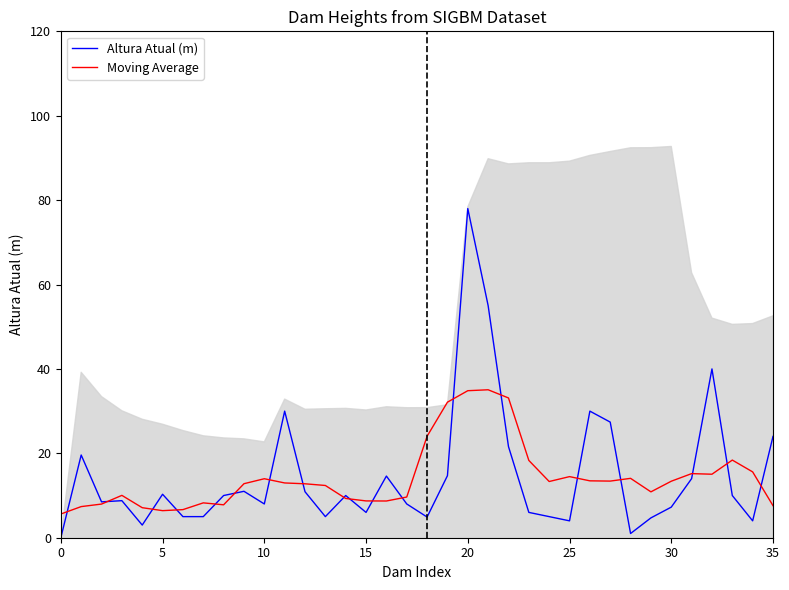

At which label does Altura Atual (m) reach its peak?

20